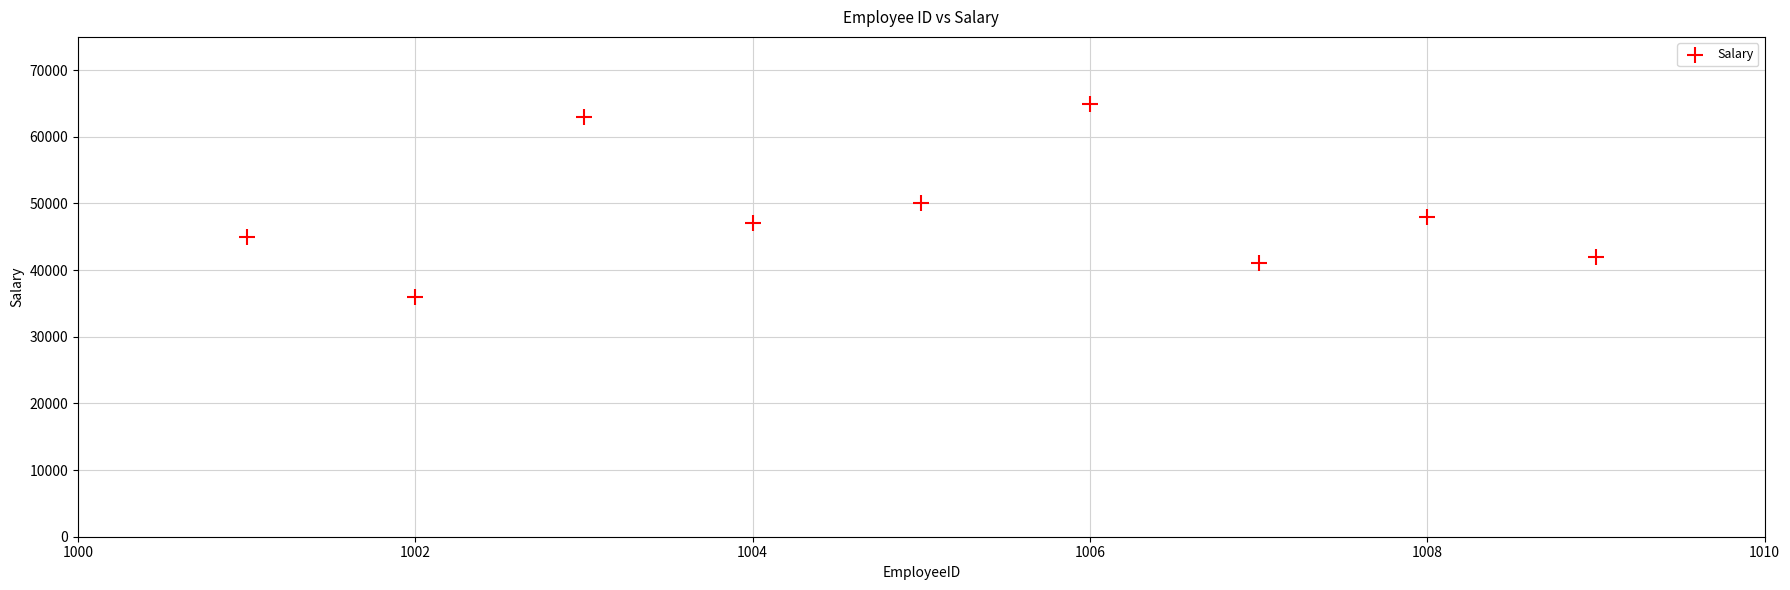

What is the average Y value?

48556